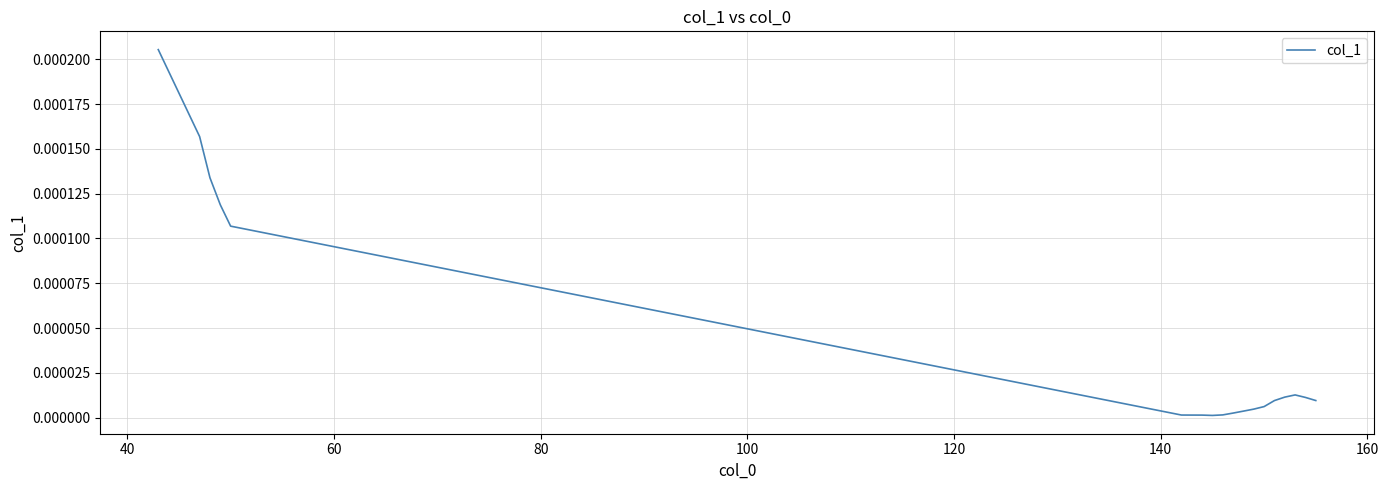

How many series are shown in this chart?

1